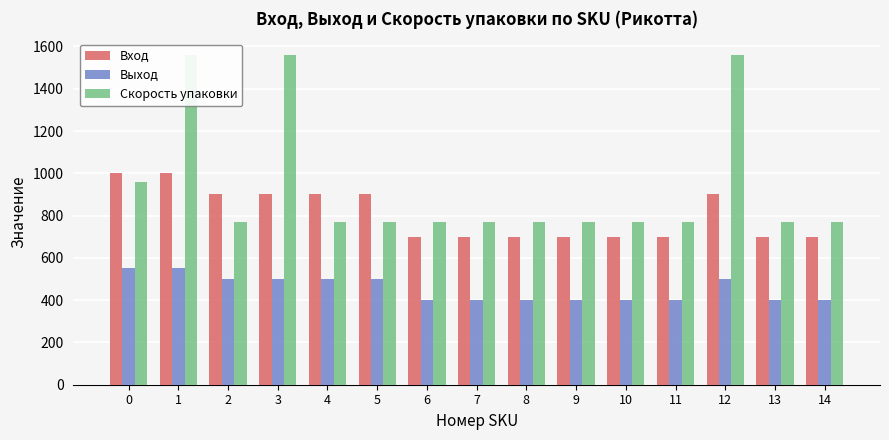

What is the lowest value of the Скорость упаковки series?

768